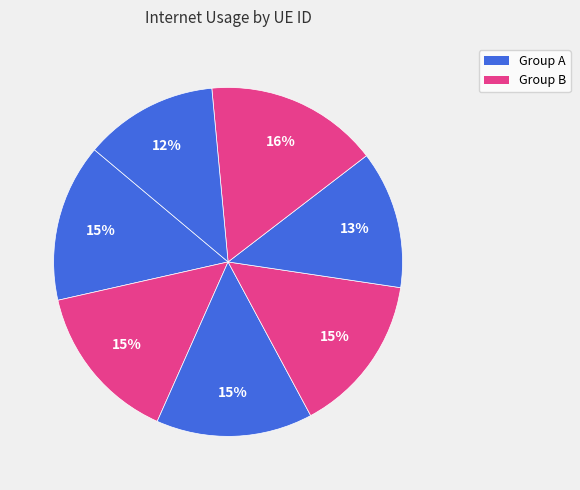

How many segments does this pie chart have?

7